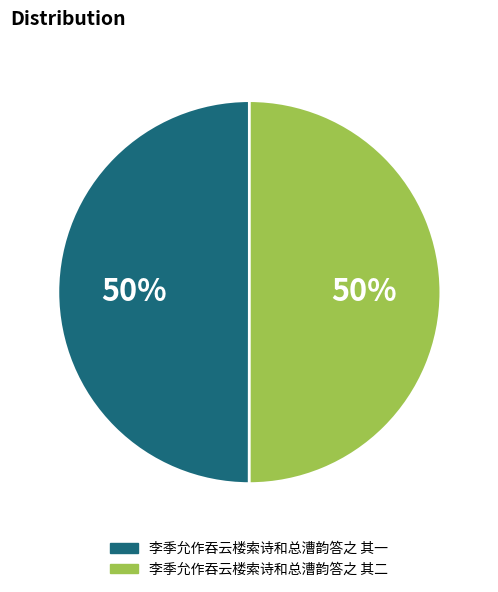

To the nearest percent, what is the combined percentage of 李季允作吞云楼索诗和总漕韵答之 其一 and 李季允作吞云楼索诗和总漕韵答之 其二?

100%